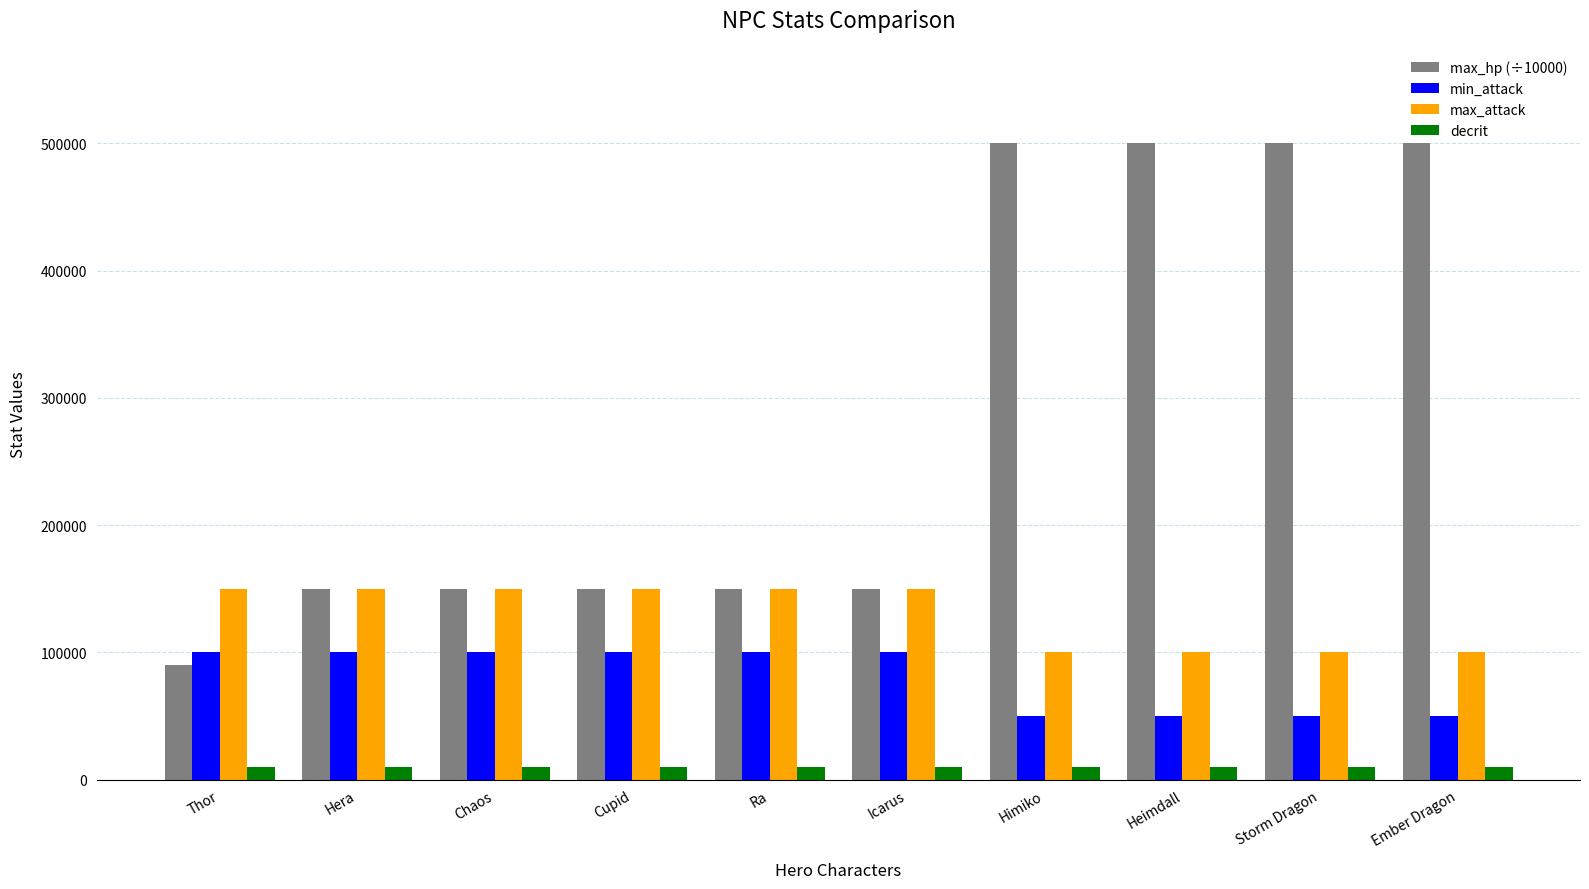

True or false: max_attack has a value of 230535 at Cupid.

False